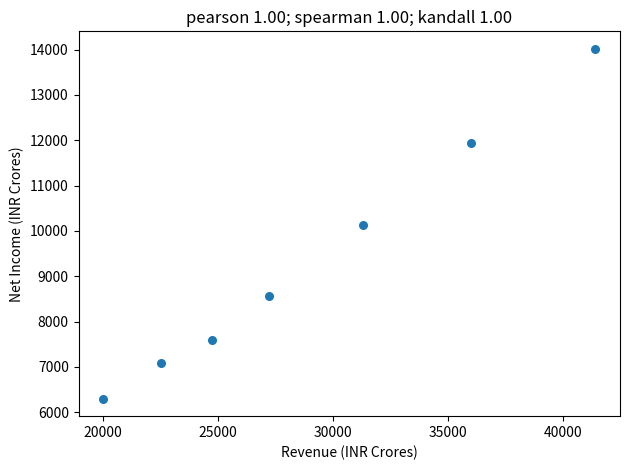

What is the average Y value?

9375.7